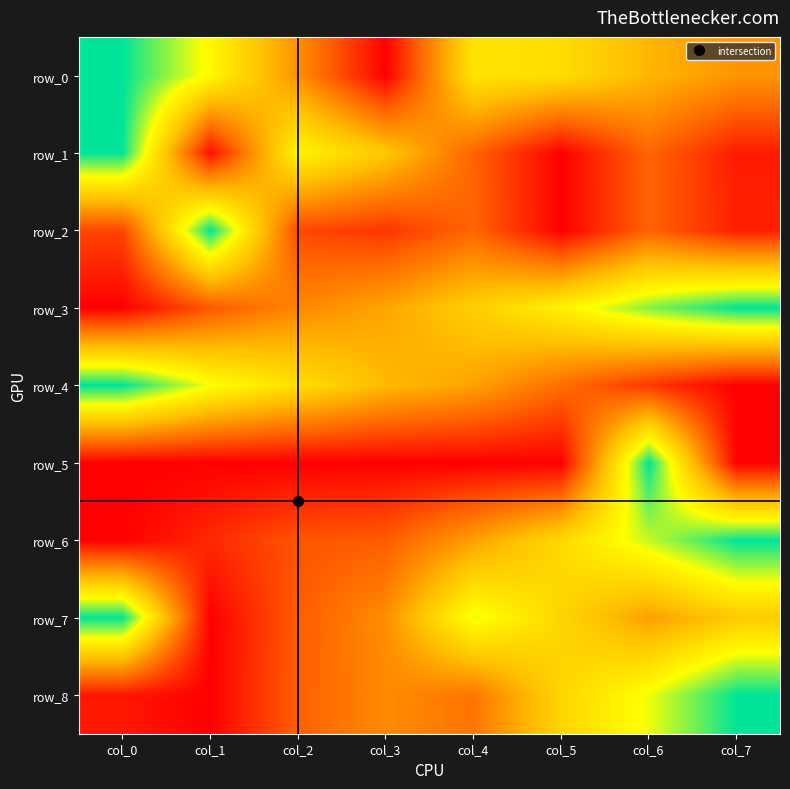

Is the value of row_6 at col_0 greater than the value of row_7 at col_7?

No